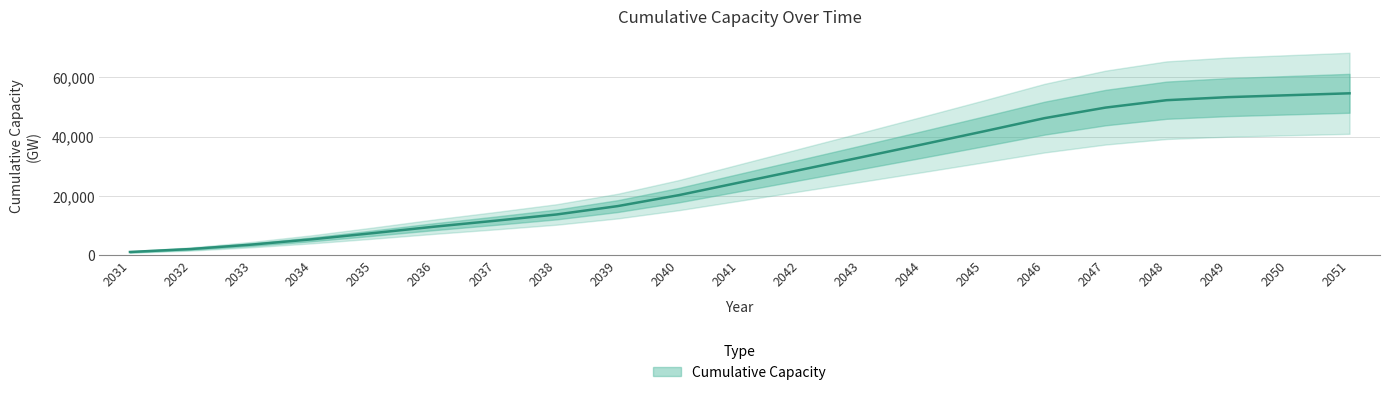

What is the value of the 7th point from the left?

11702.3